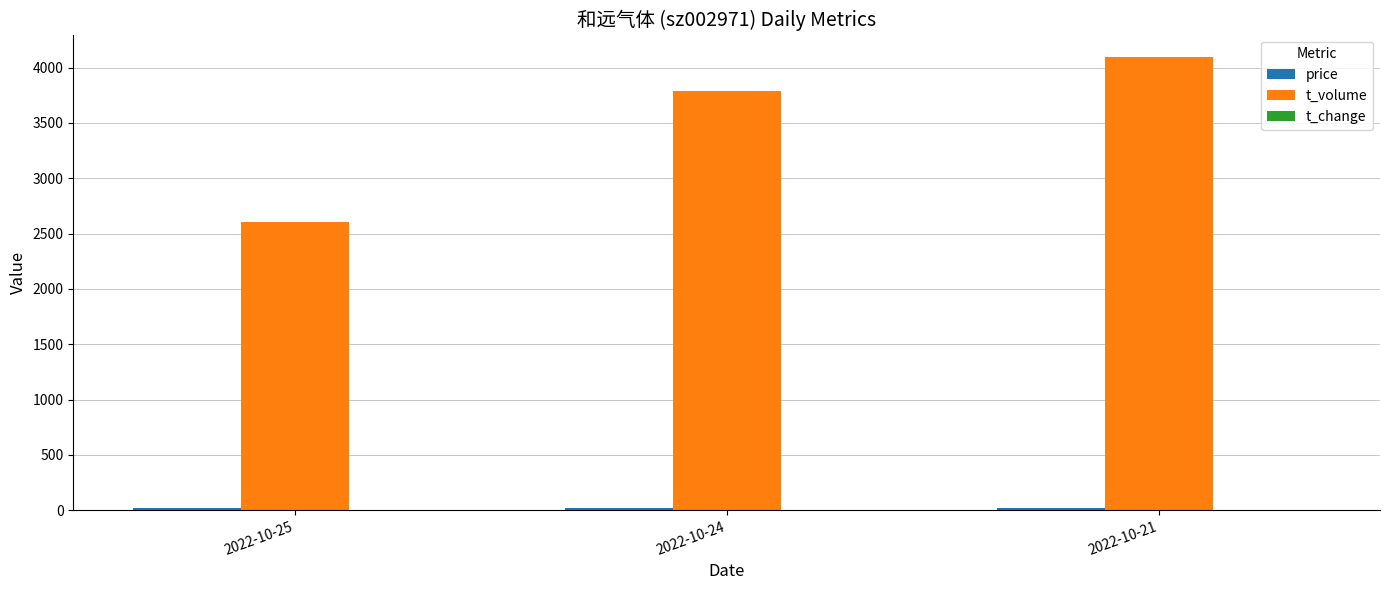

What is the total value across all series at 2022-10-21?

4115.1